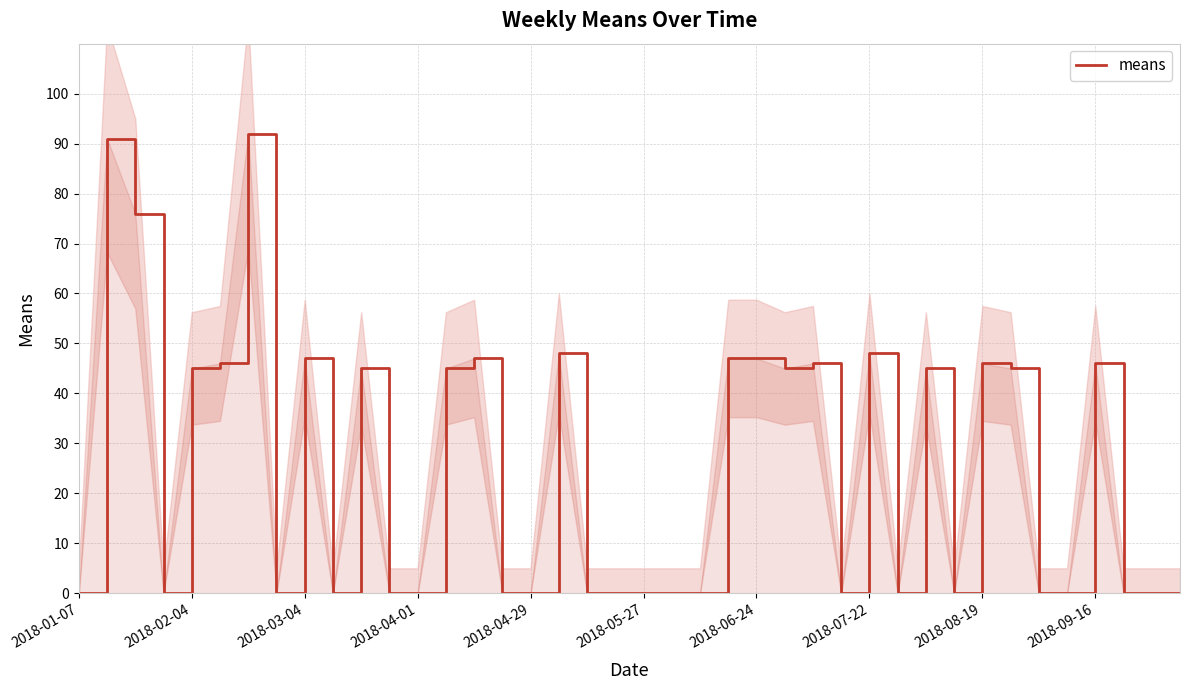

Between 2018-08-19 and 13, which is larger?

2018-08-19